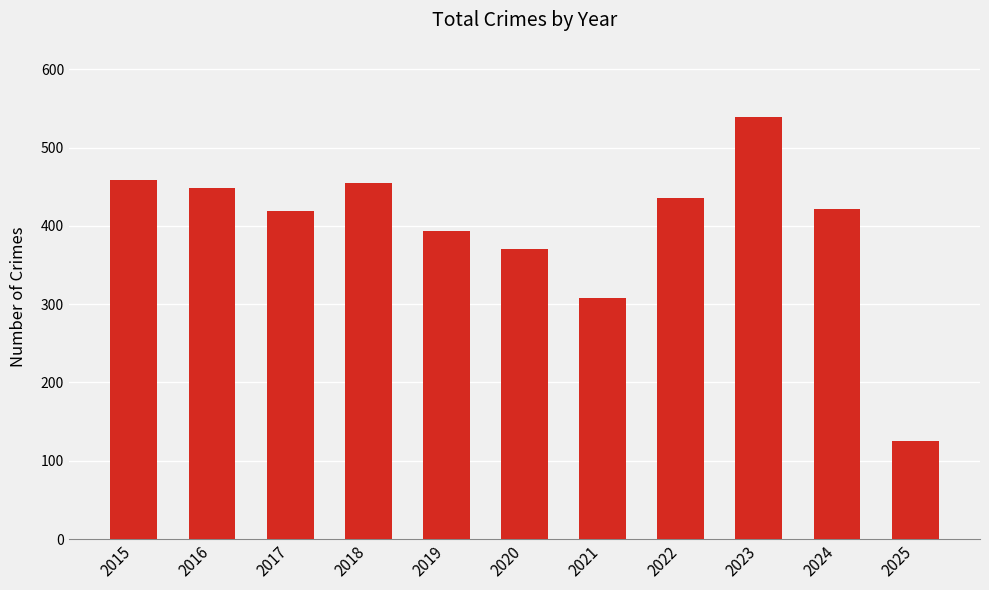

How many values are below 422?

5